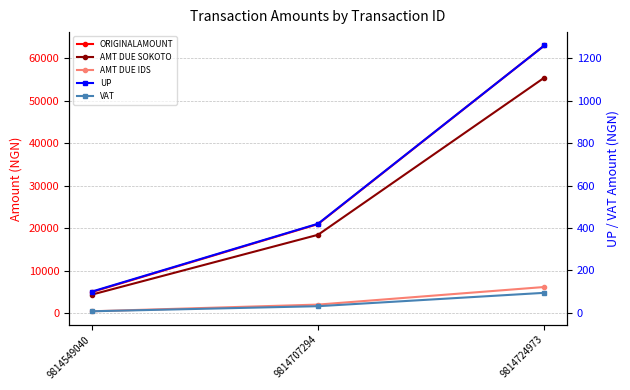

Is it true that AMT DUE IDS equals 3684.7 at 9814707294?

False